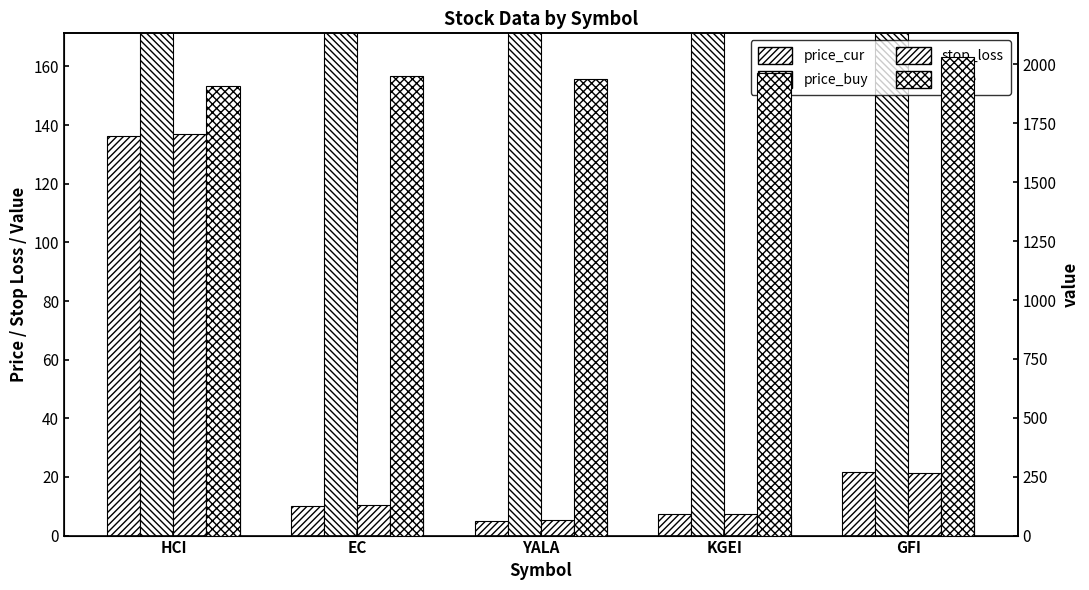

Which category has the highest value in the price_cur series?

HCI